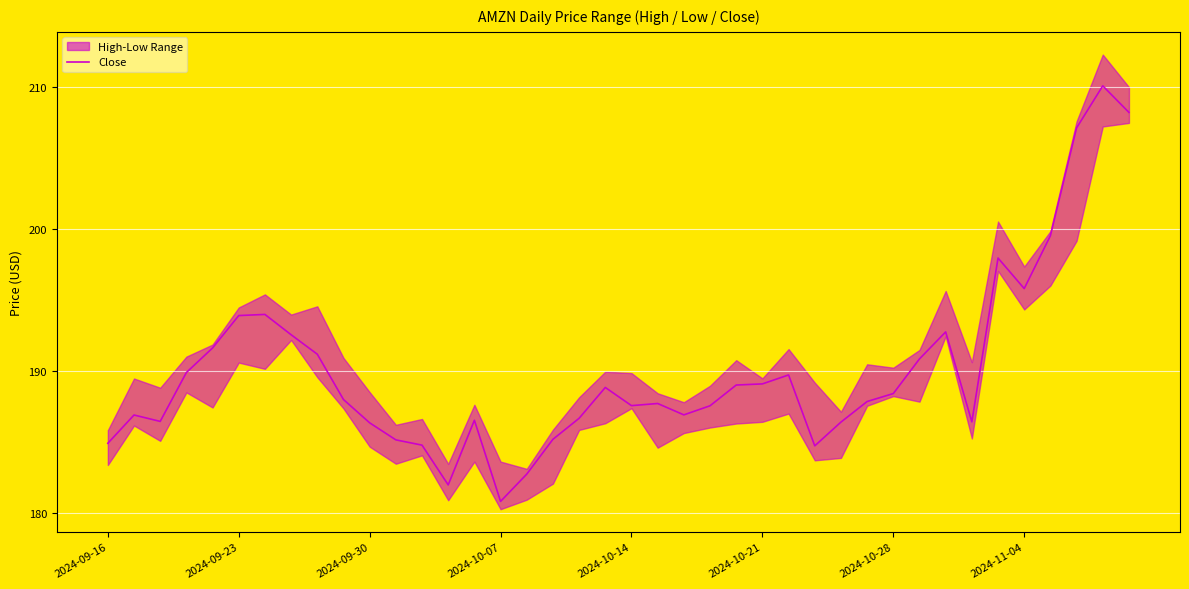

What is the minimum value for Close?

180.8